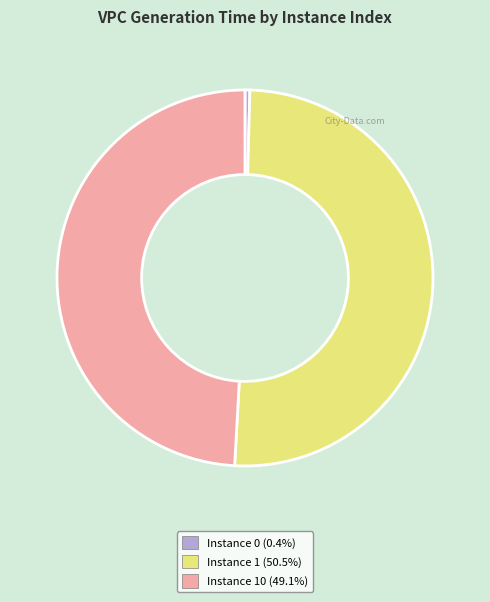

Is there any slice that represents more than half of the pie?

Yes